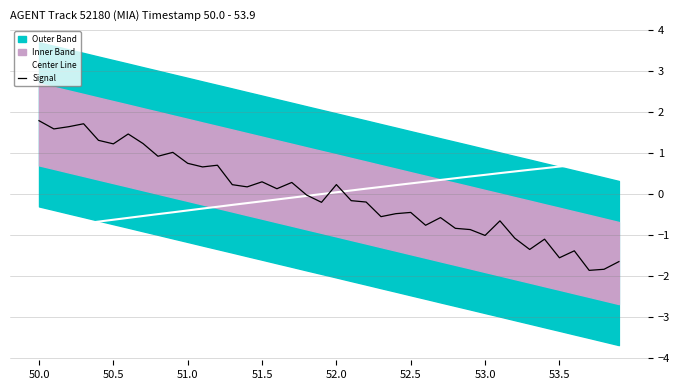

What is the maximum value for Signal?

1.8